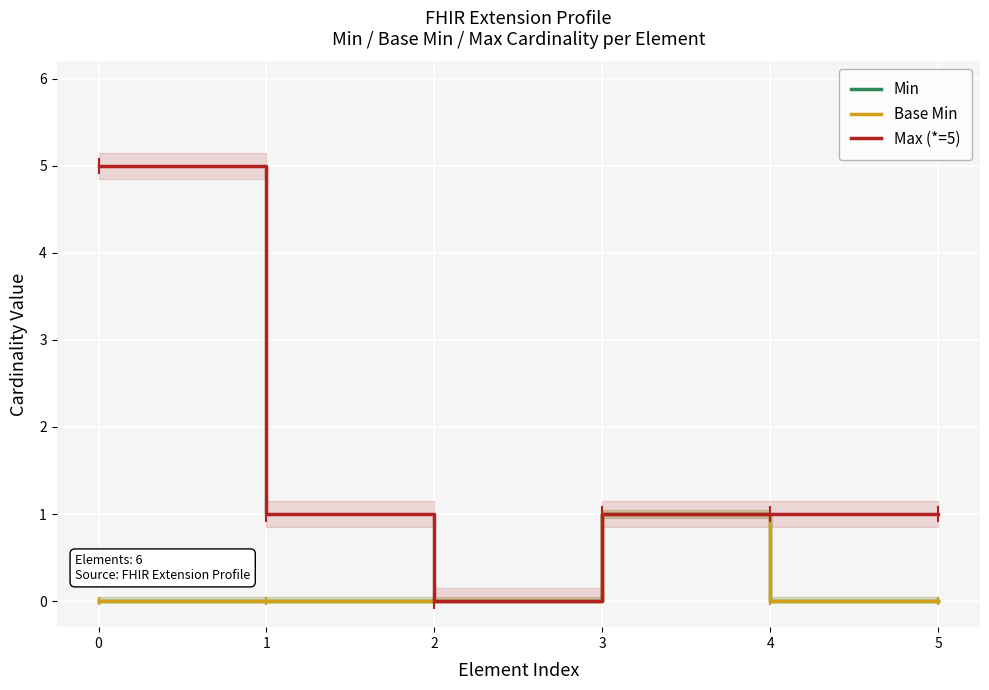

How many series are shown in this chart?

3